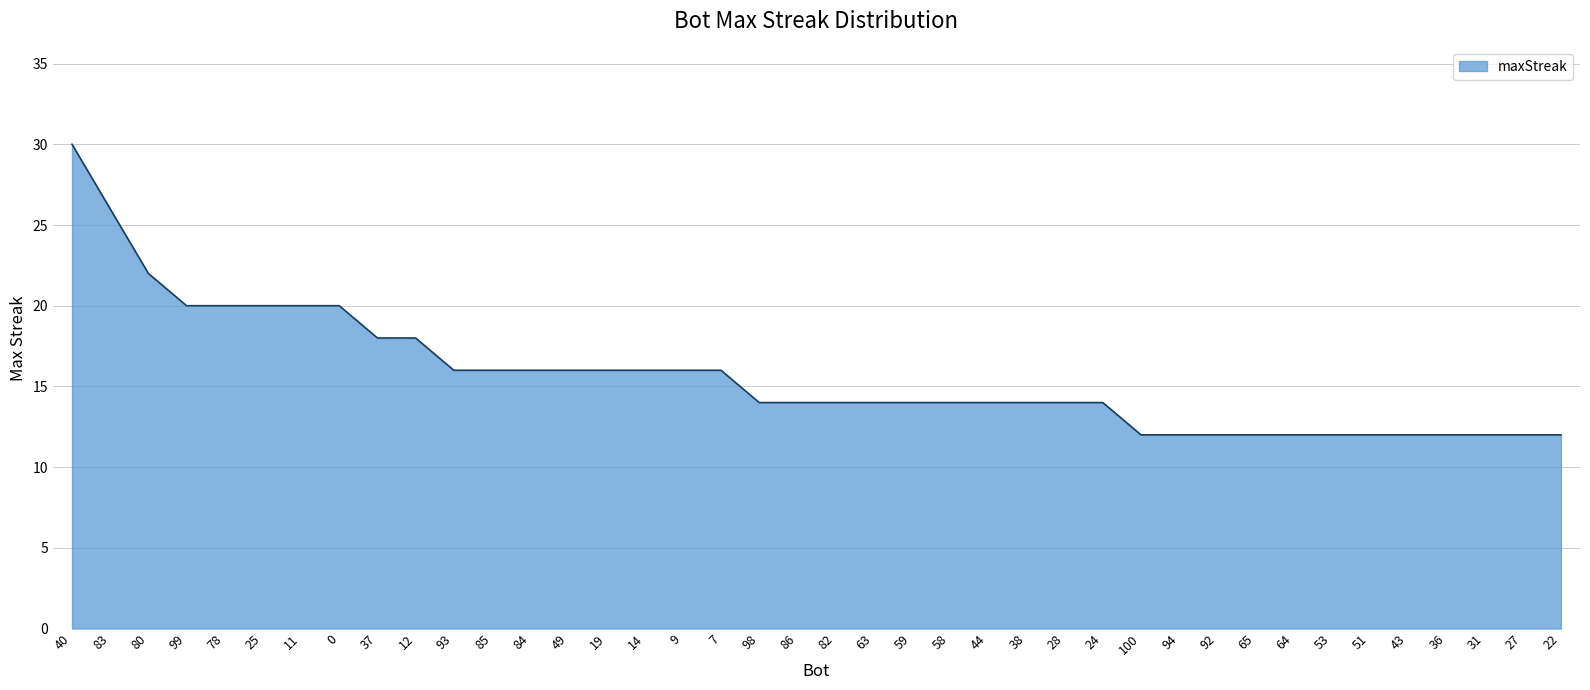

What is the minimum value shown in the chart?

12